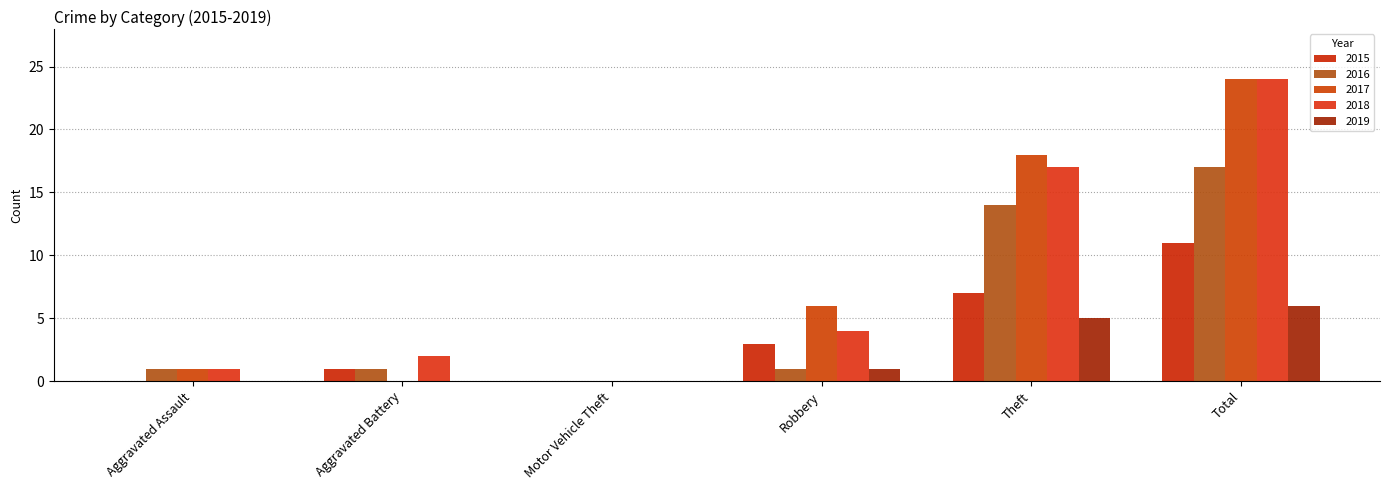

Are the bars grouped side by side (vs. stacked)?

Yes